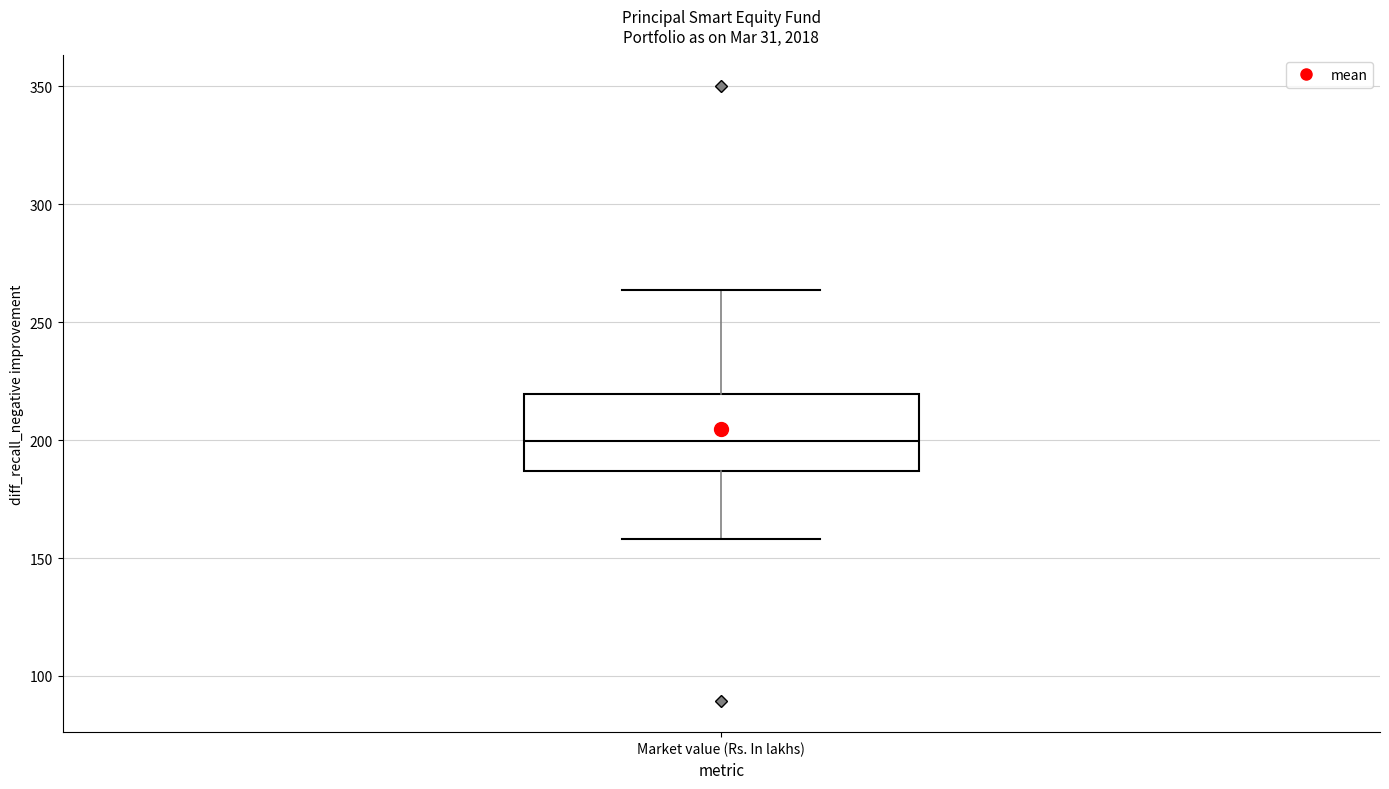

Where does the median line of the box for Market value (Rs. In lakhs) sit on the y-axis? The values are not printed on the chart, so give them approximately, as read against the axis.

200